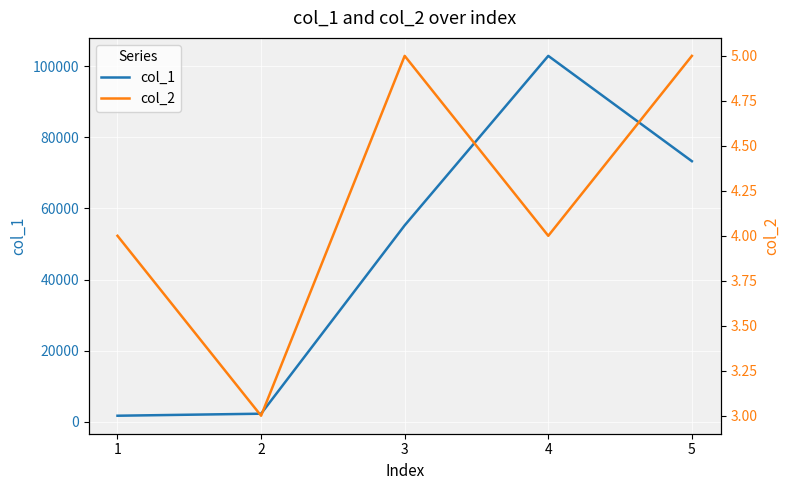

Rank the categories by col_1 value from lowest to highest.

1, 2, 3, 5, 4